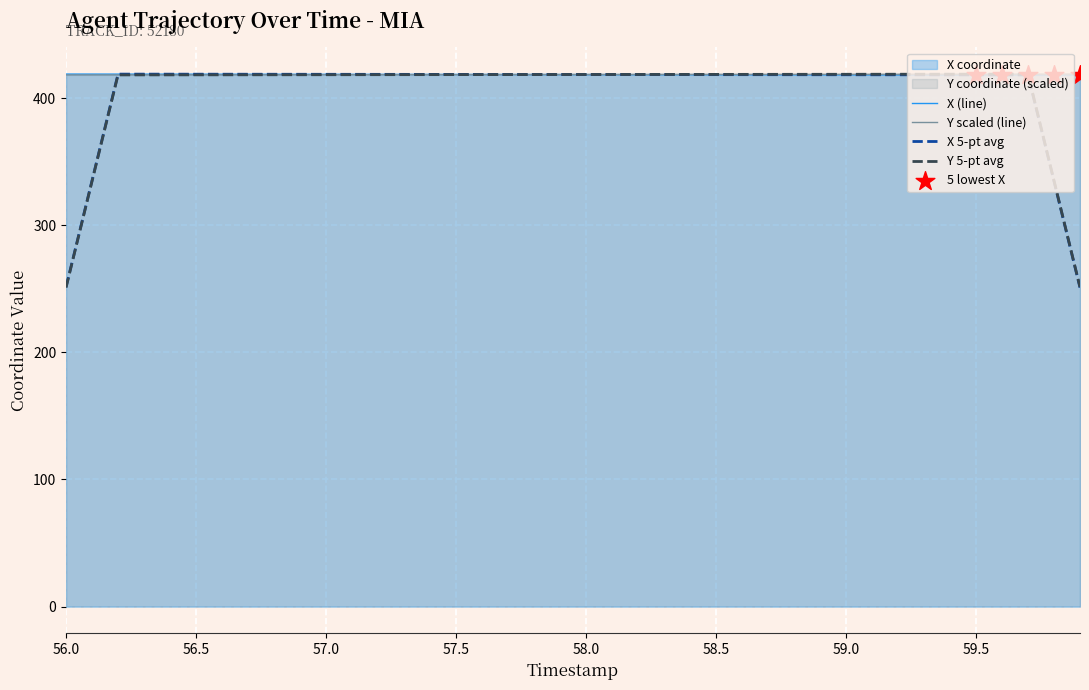

Which series contains the lowest Y value?

X